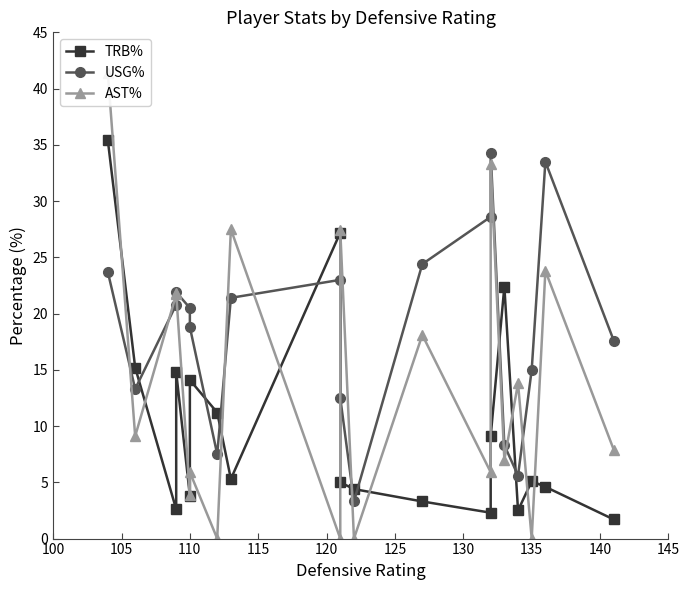

True or false: AST% and TRB% intersect in this chart.

True